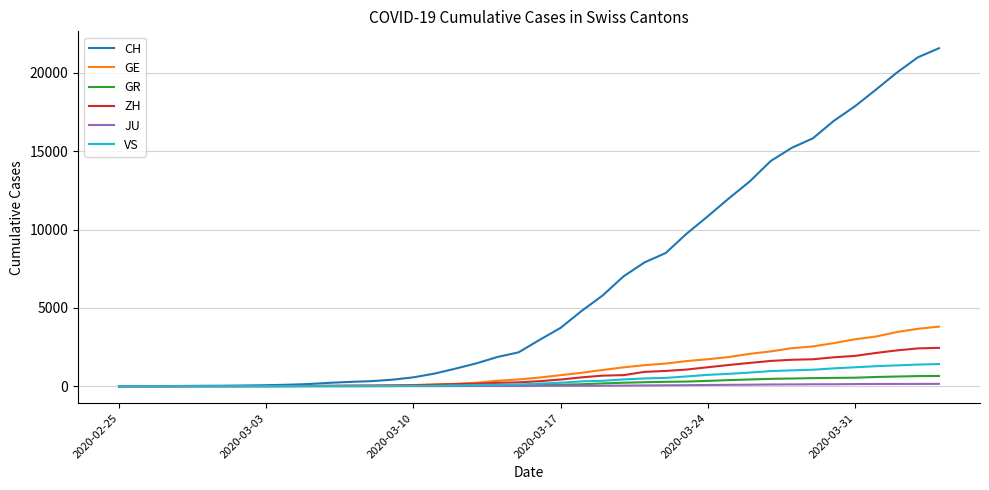

Which series has the largest total across all categories?

CH